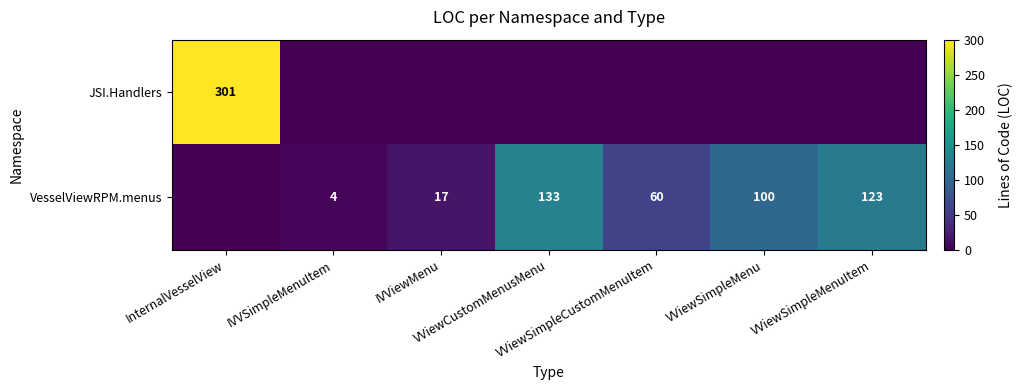

Rank the series by their maximum value, from highest to lowest.

JSI.Handlers, VesselViewRPM.menus